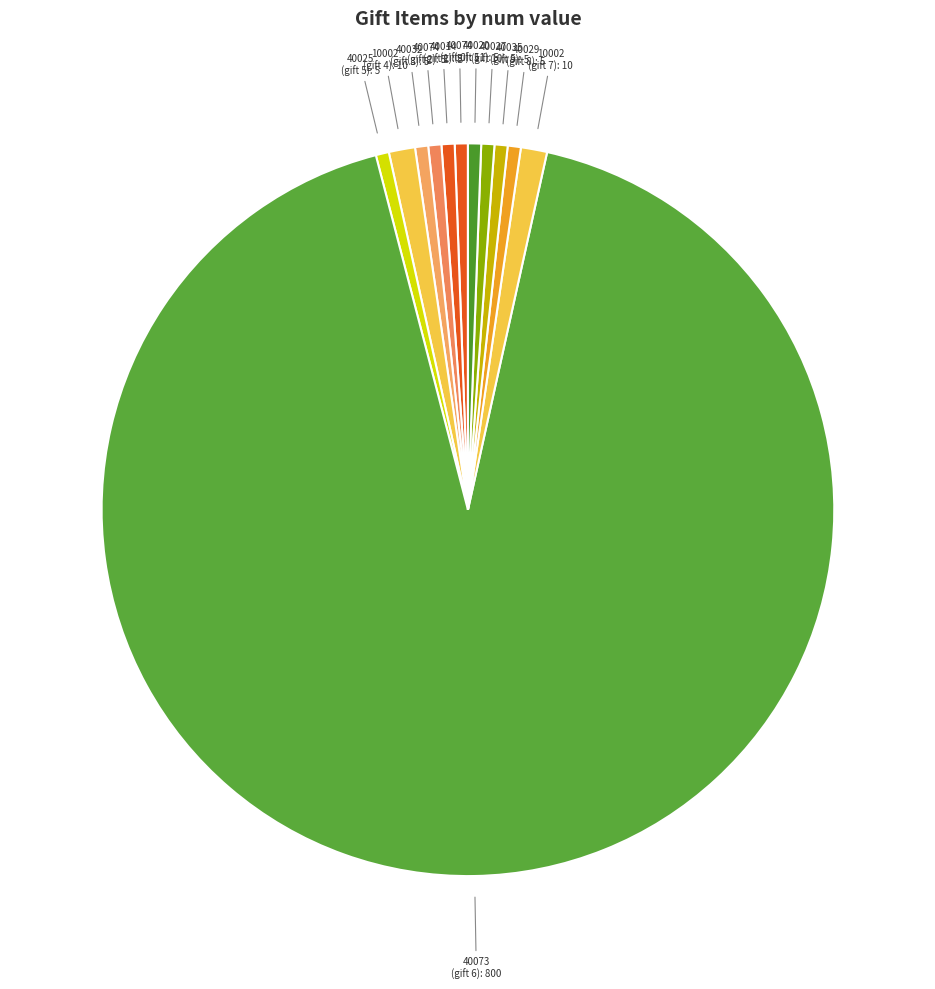

Which slice represents more than half of the pie?

40073 (gift 6): 800